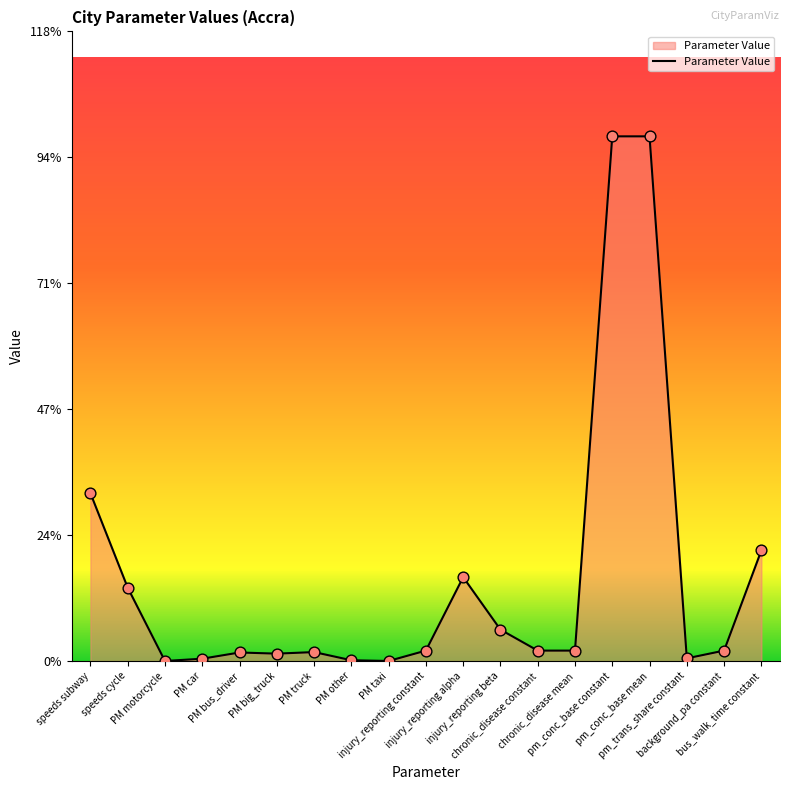

Is this an area chart (filled region under the line)?

Yes